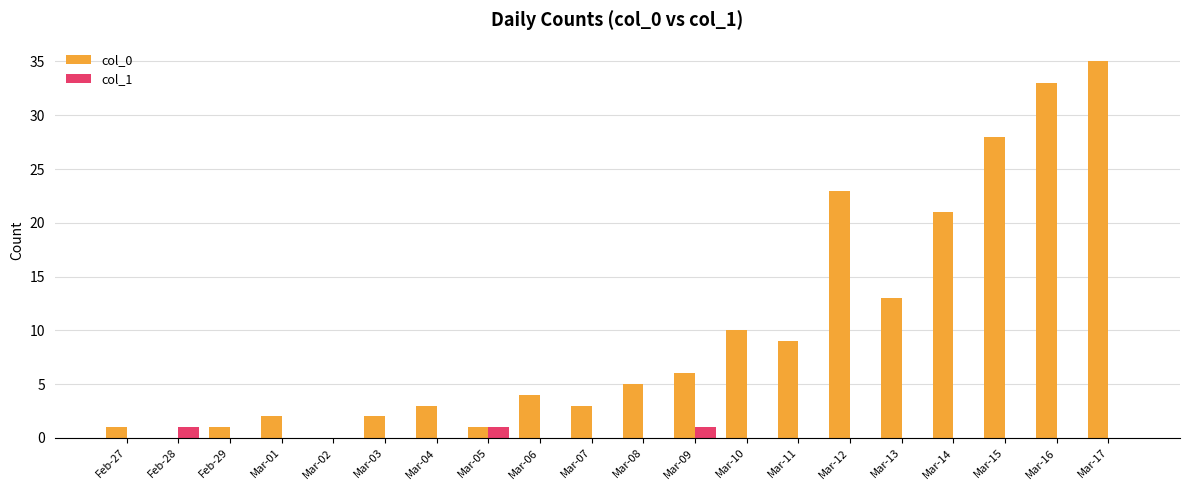

Is it true that col_0 equals 2 at Mar-06?

False